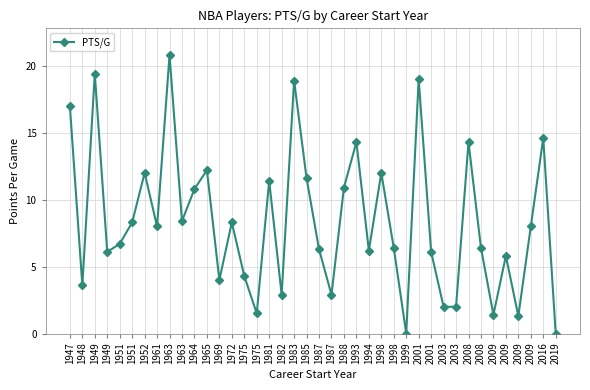

What is the value of the 11th point from the left?

10.8